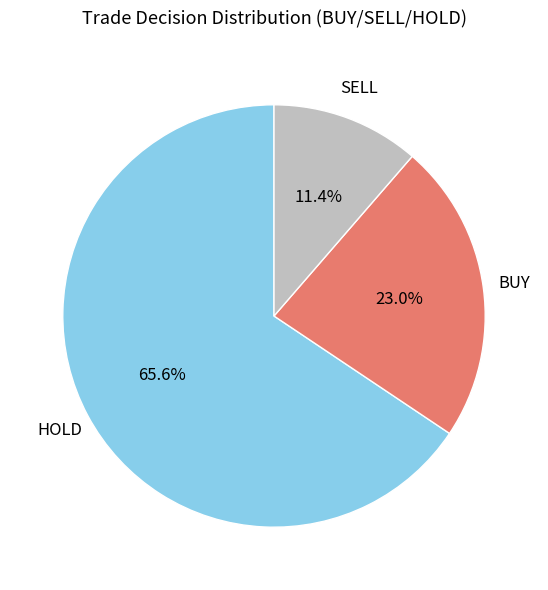

Is there any slice that represents more than half of the pie?

Yes